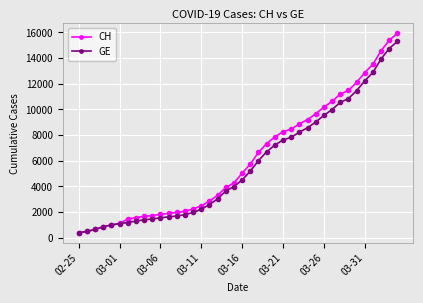

What is the highest value of the CH series?

15926